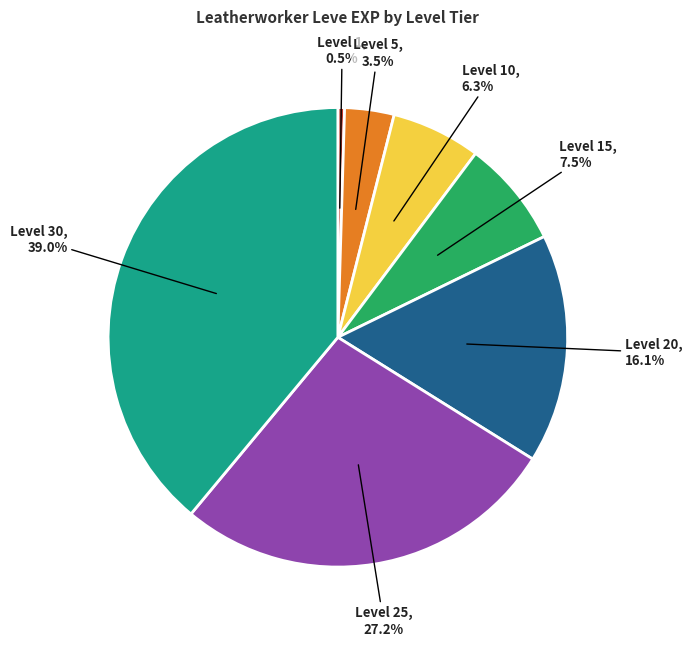

Rank the categories by value from lowest to highest.

Level 1, Level 5, Level 10, Level 15, Level 20, Level 25, Level 30